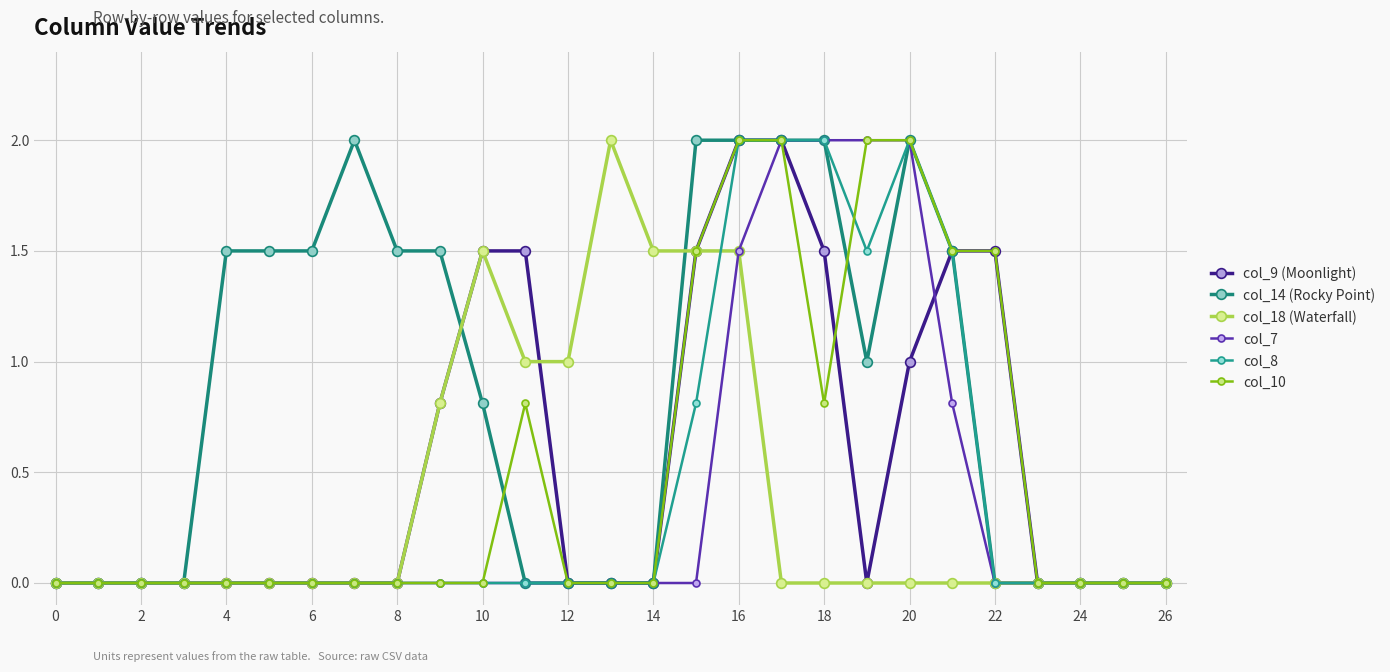

What are all the series names shown in the legend?

col_9 (Moonlight), col_14 (Rocky Point), col_18 (Waterfall), col_7, col_8, col_10